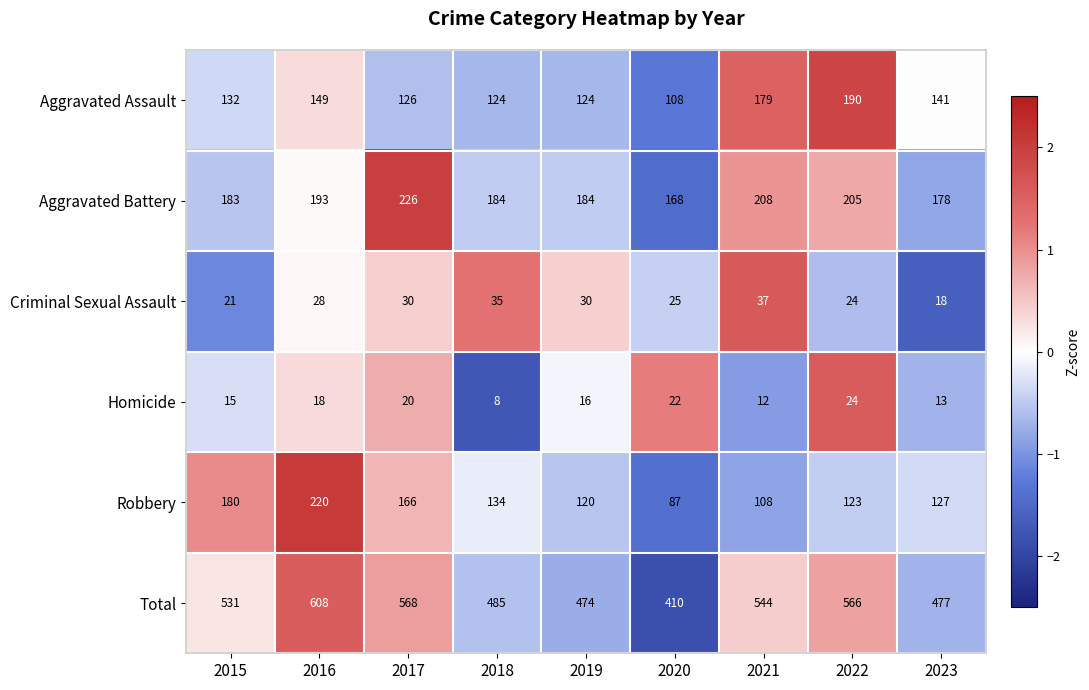

What is the difference between the highest and lowest values at 2023?

464